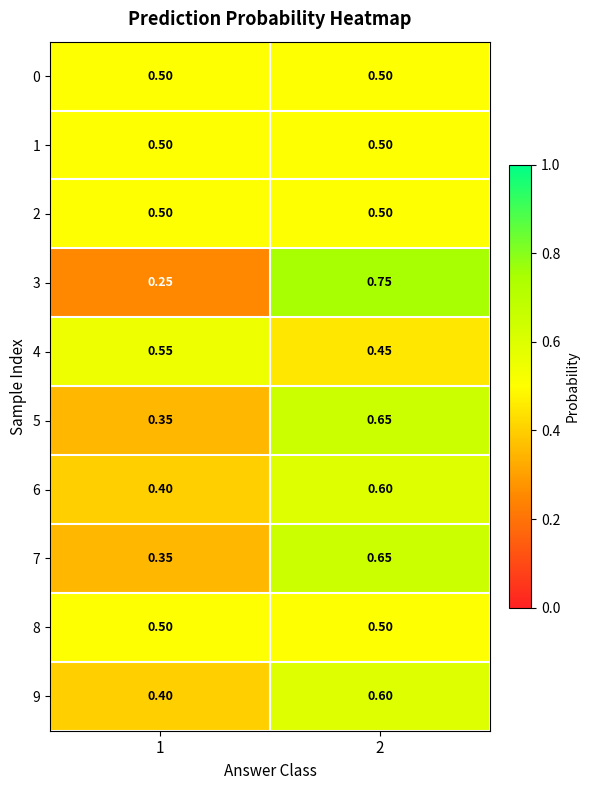

Is the value of 2 at 2 greater than the value of 7 at 1?

Yes